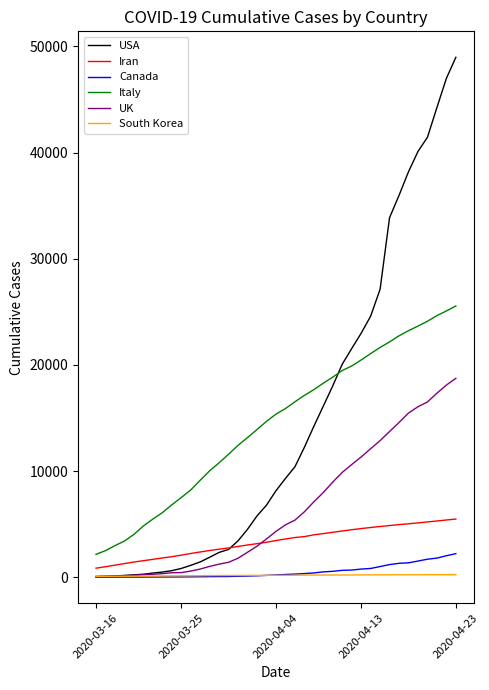

What is the highest value of the UK series?

18738